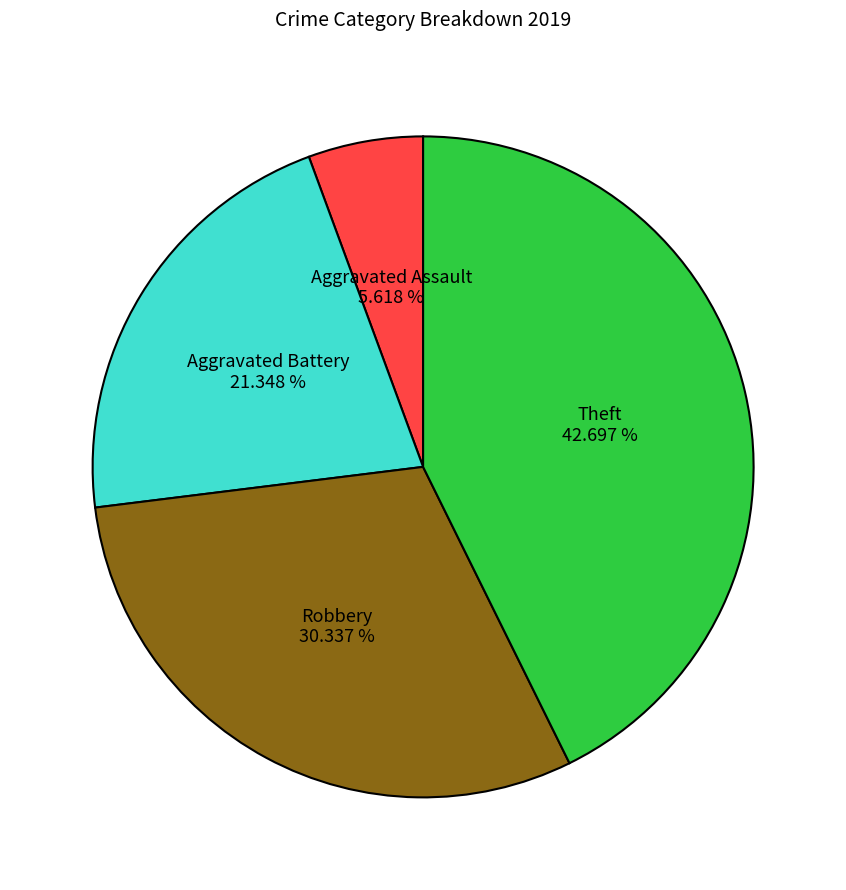

Is there any slice that represents more than half of the pie?

No